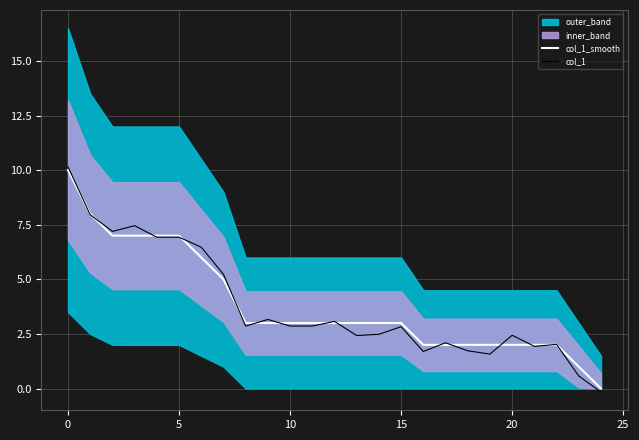

The col_1 series shows 6.9 at 5. True or false?

True